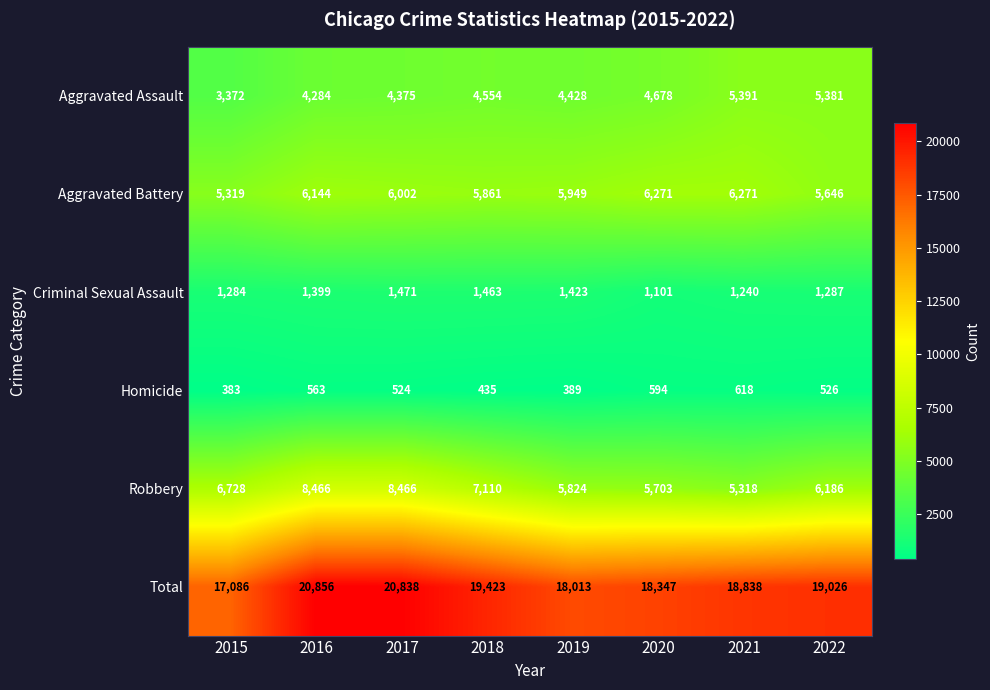

At which label does Total first exceed 19026?

2016